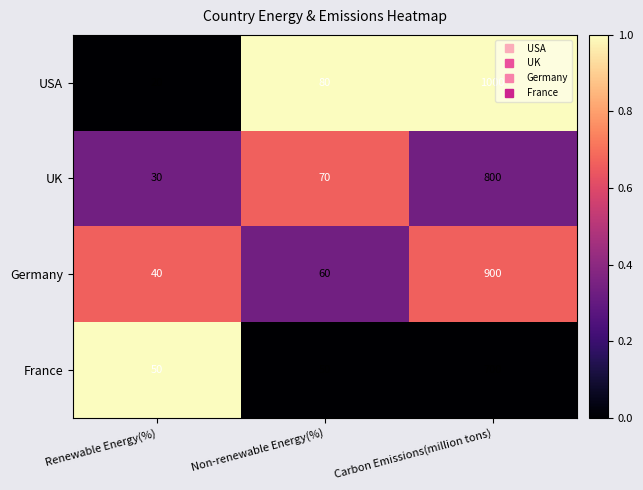

Rank the series by their maximum value, from lowest to highest.

France, UK, Germany, USA